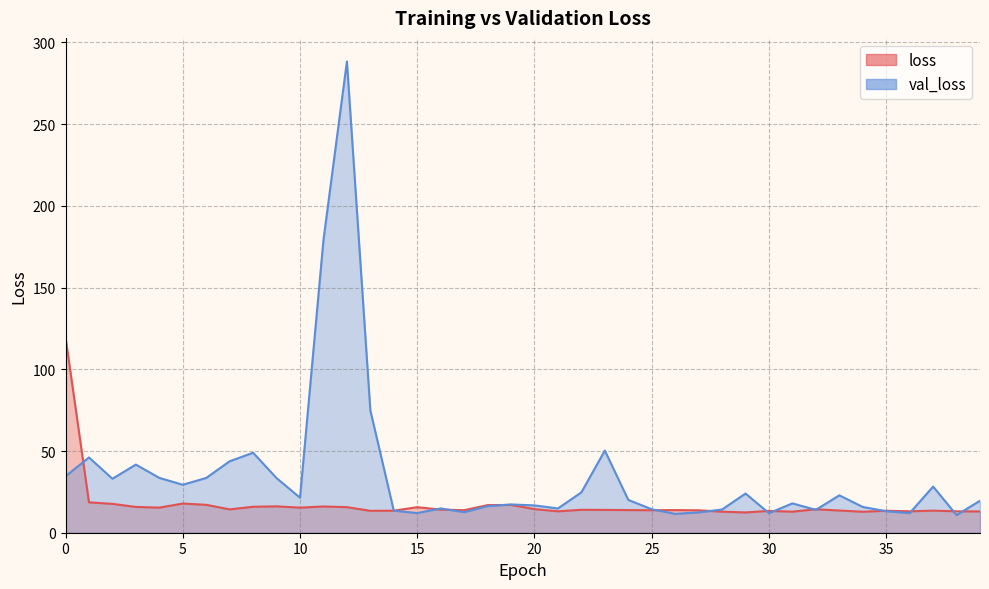

What is the difference between the highest and lowest values at 33?

9.3